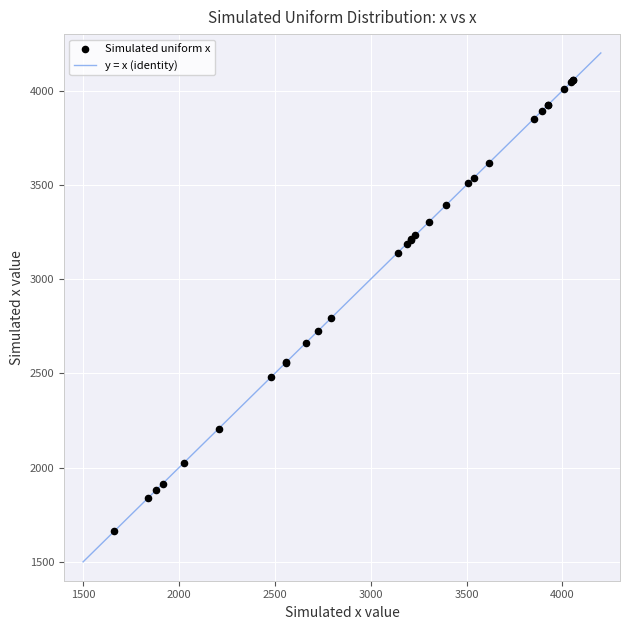

What Y value in the scatter plot is closest to 2859?

2792.6